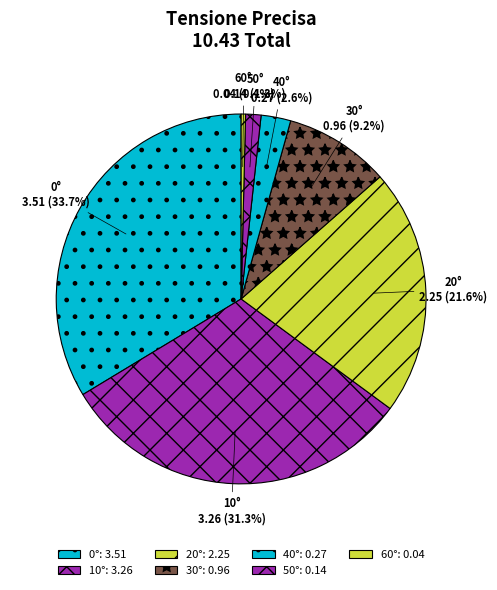

Is 10° the majority of the pie?

No